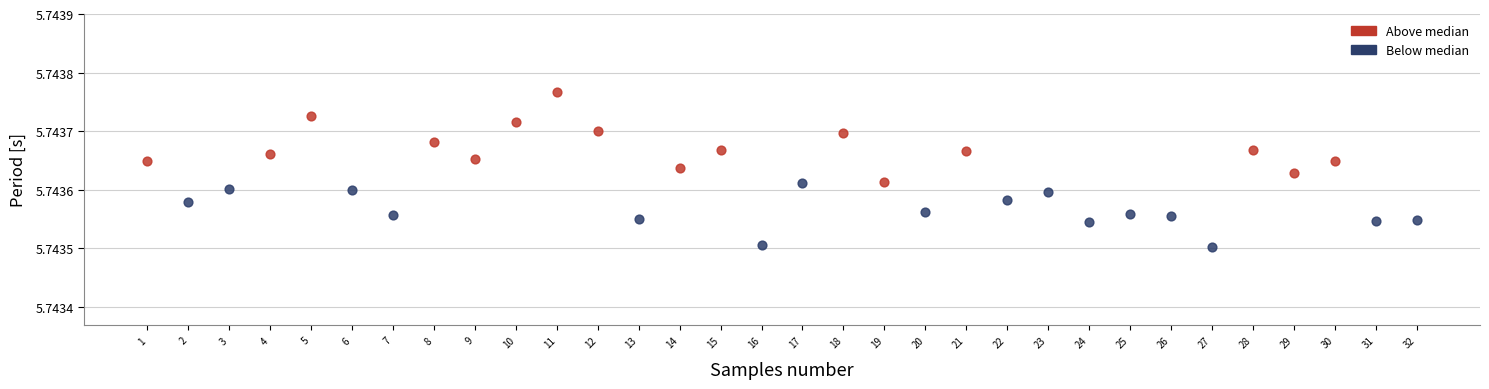

Which series reaches the maximum Y coordinate?

Above median